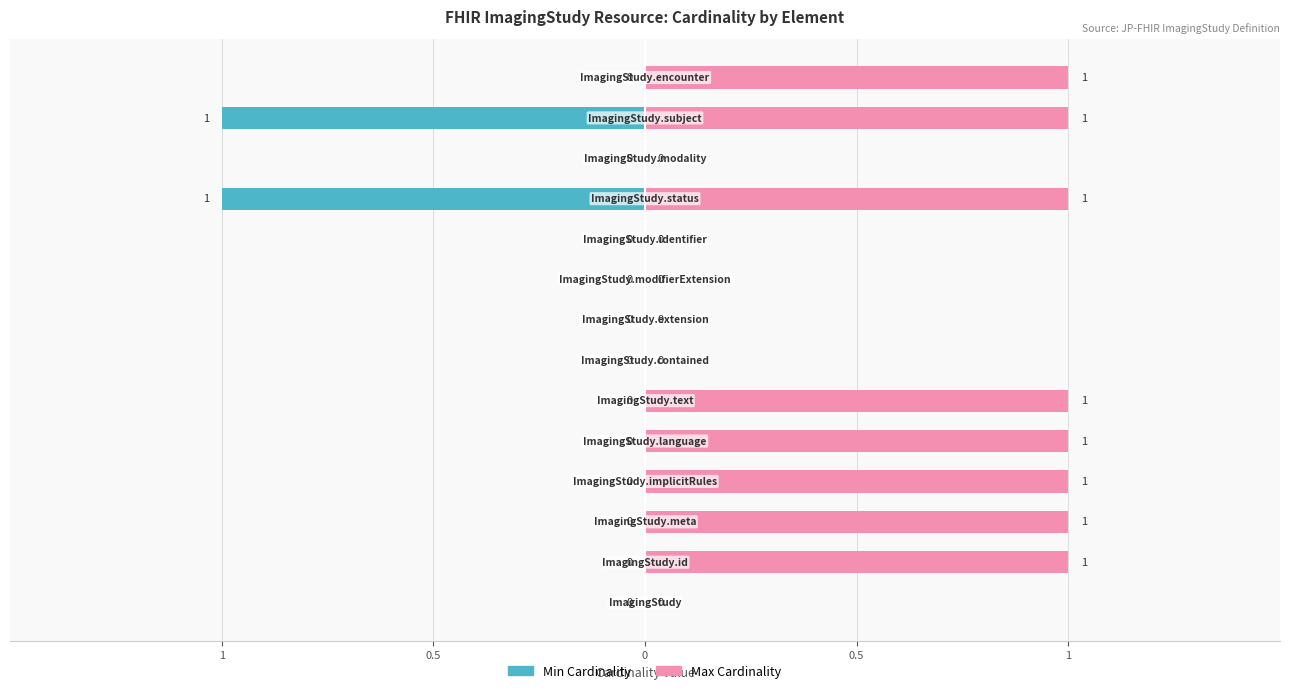

Is it true that Max Cardinality equals 1 at 10?

False